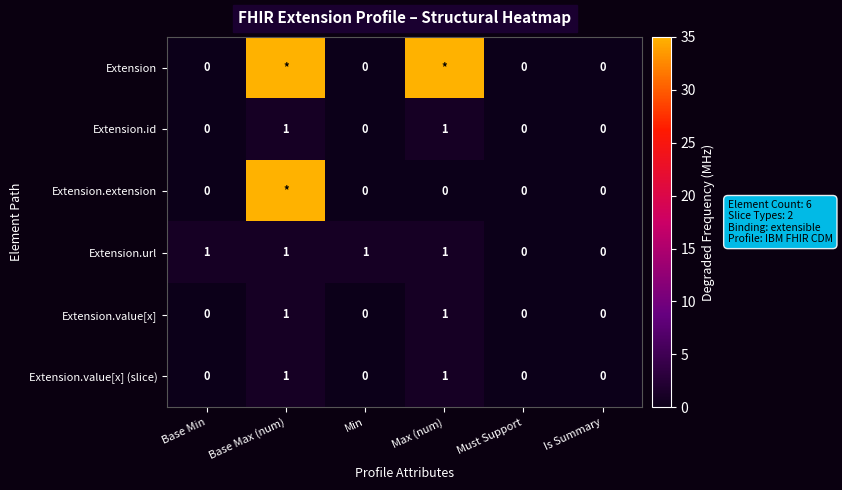

Which label corresponds to the smallest value in the chart?

Base Min